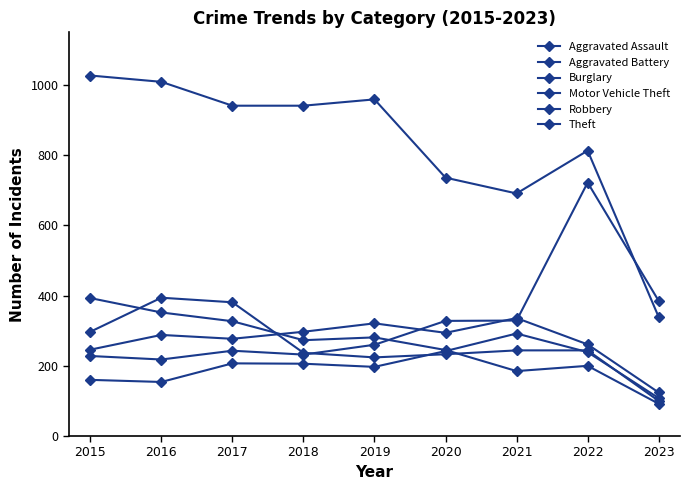

What is the difference between the Aggravated Assault values at 2023 and 2020?

134